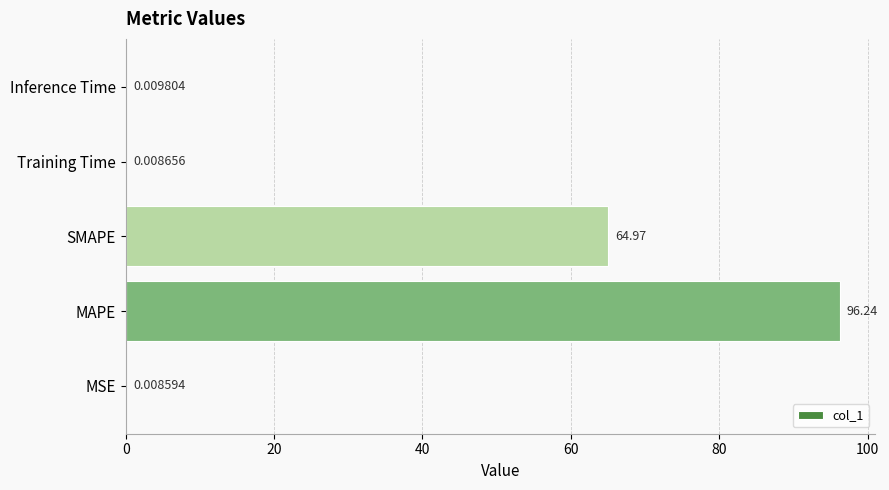

At which label is the value closest to 48?

SMAPE